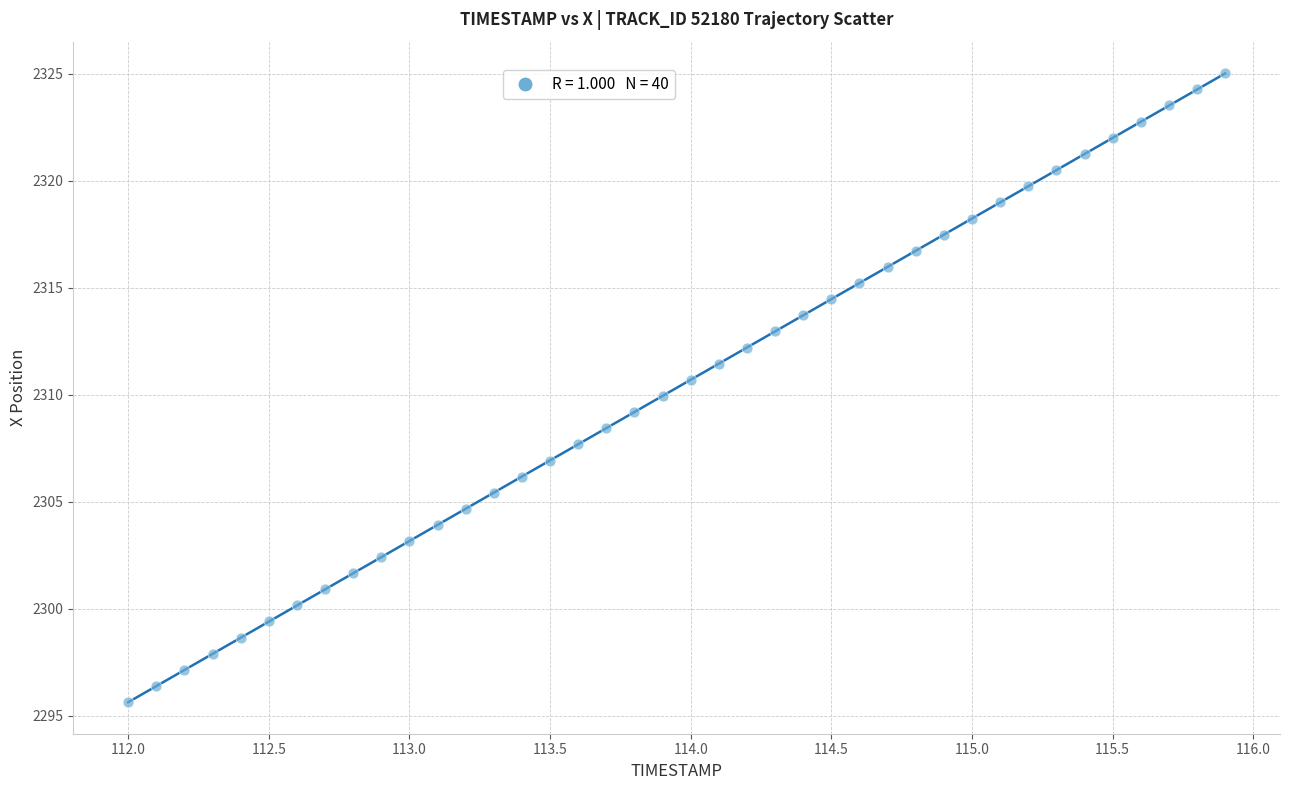

What is the range of Y values (max minus min)?

29.4